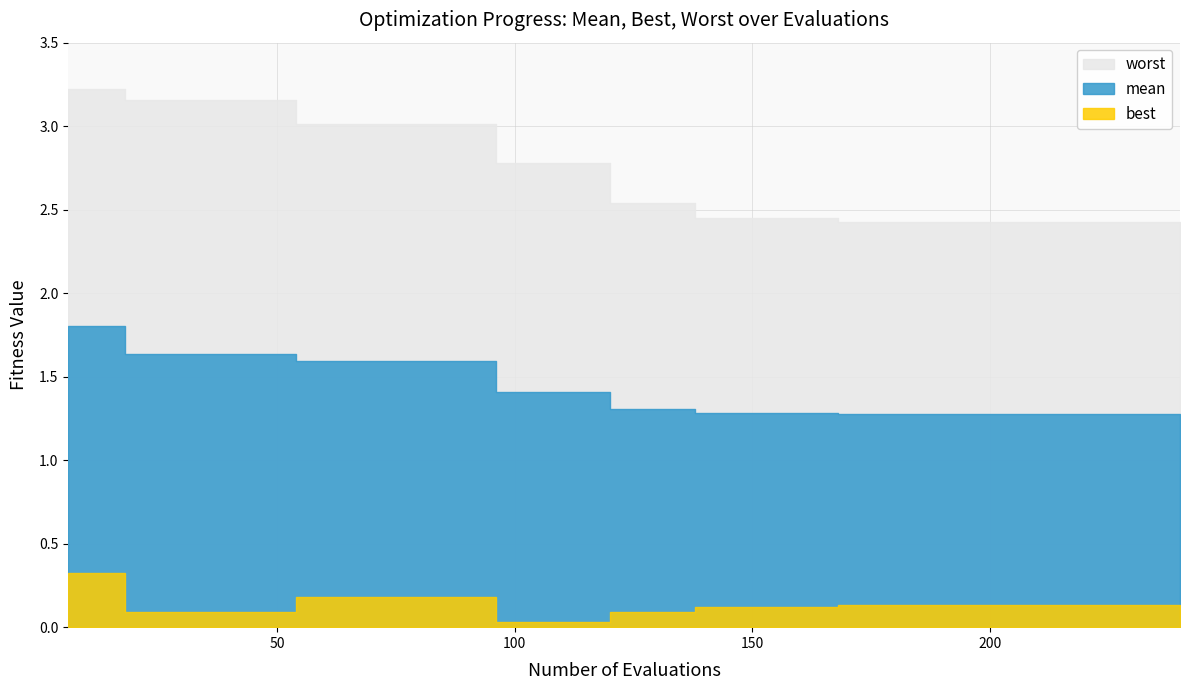

What is the value of the worst point at the 25th from the left?

2.5